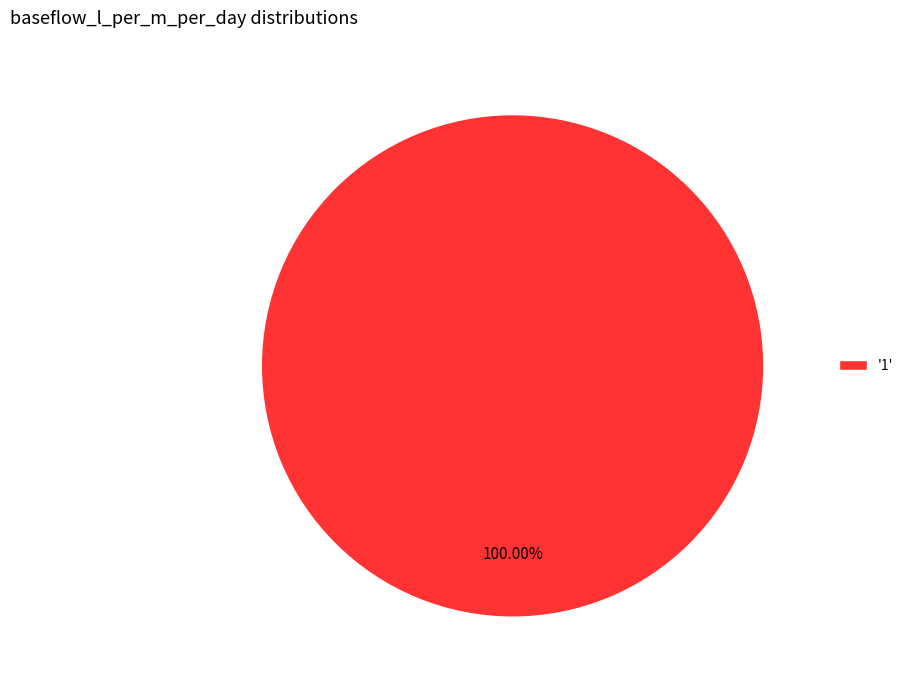

Rank the categories by value from lowest to highest.

'1'